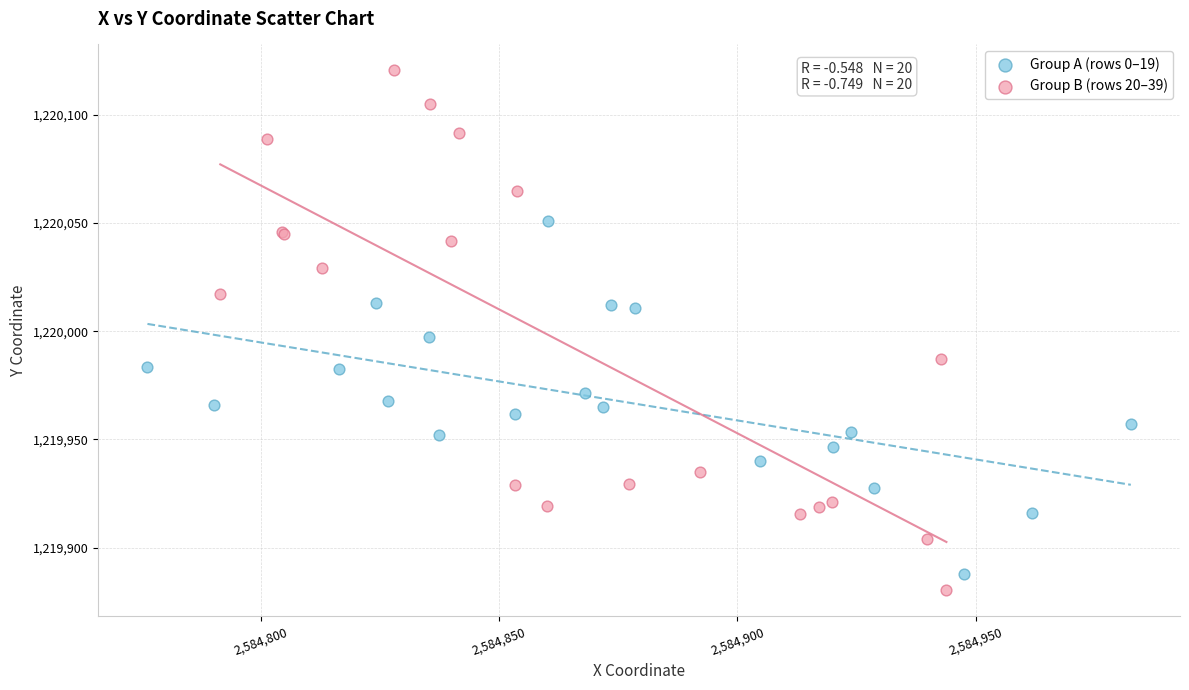

Which series contains the highest Y value?

Group B (rows 20–39)